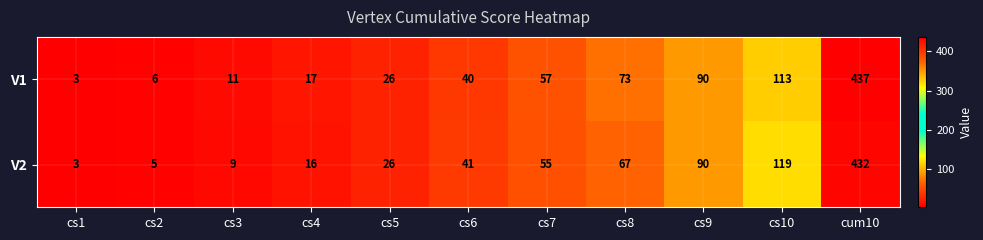

Which series has the largest range (max minus min)?

V1